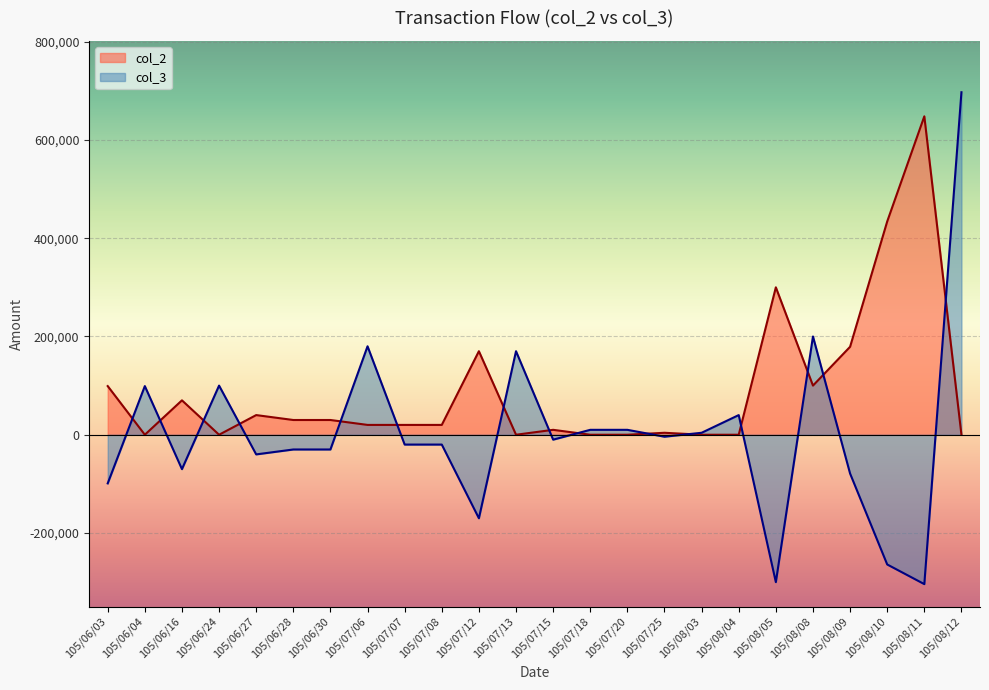

Between which two adjacent categories do col_3 and col_2 first intersect?

105/06/03 and 105/06/04